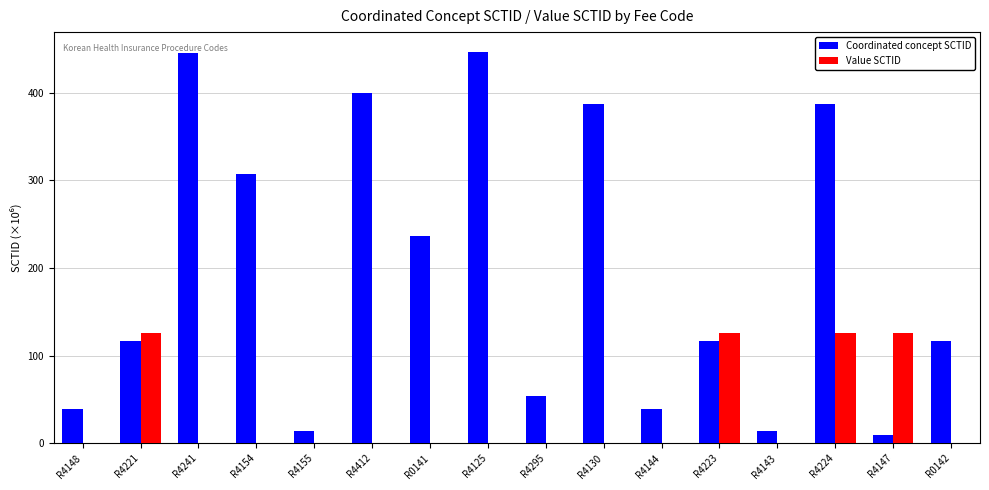

Which series has the largest total across all categories?

Coordinated concept SCTID